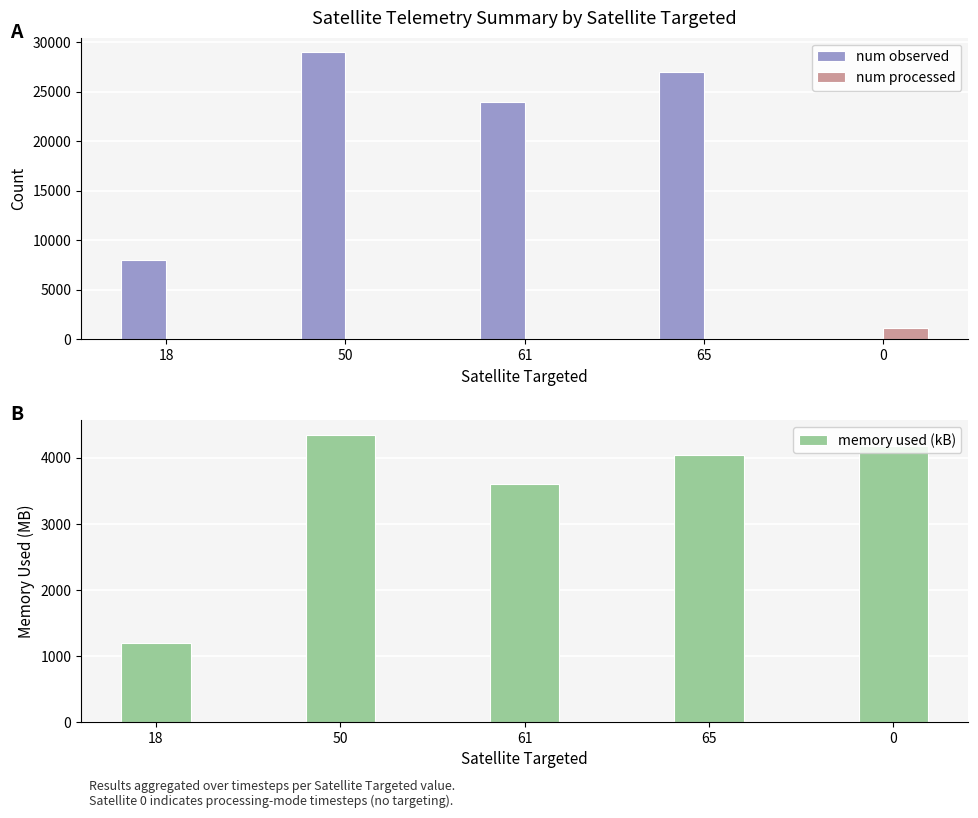

Reading right to left, extract all data points from this chart.

num observed: 0.0	27000.0	24000.0	29000.0	8000.0
num processed: 1100.0	0.0	0.0	0.0	0.0
memory used (kB): 4185.3	4050.0	3600.0	4350.0	1200.0